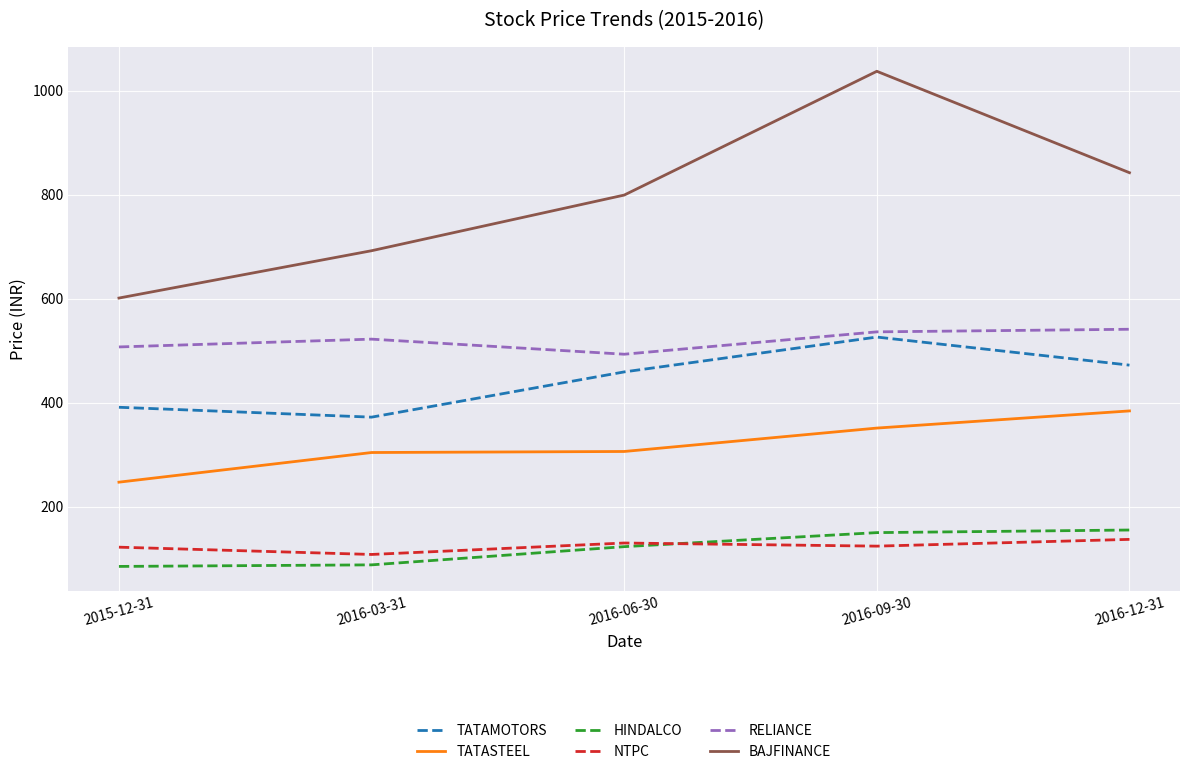

What is the sum of all NTPC values?

621